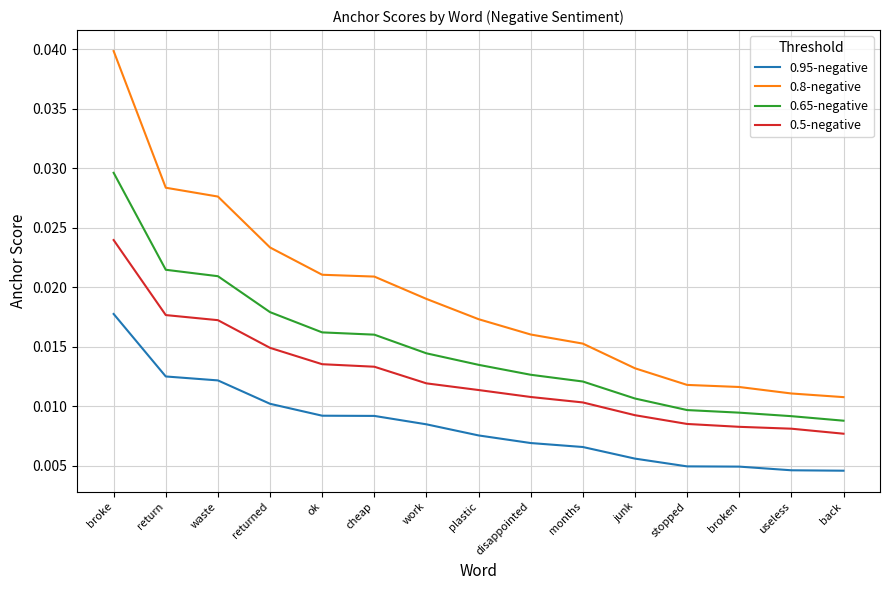

Which category has the highest value across all series?

broke